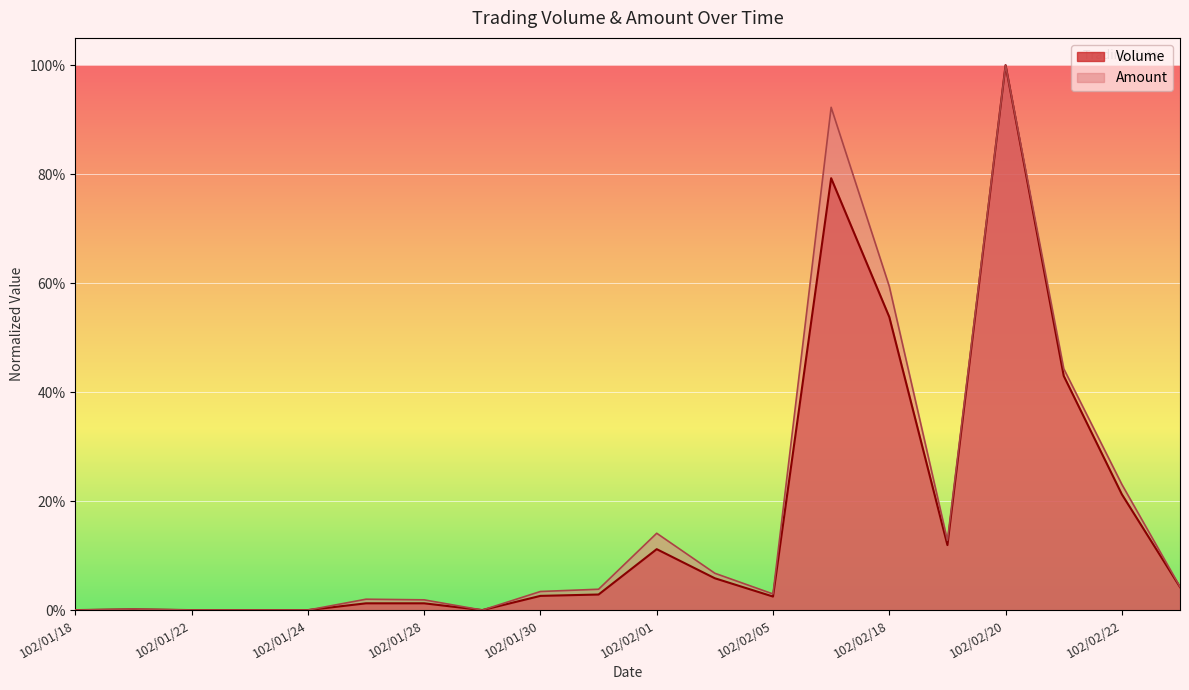

List the labels in order of Volume value, largest first.

102/02/20, 102/02/06, 102/02/18, 102/02/21, 102/02/22, 102/02/19, 102/02/01, 102/02/04, 102/02/23, 102/01/31, 102/01/30, 102/02/05, 102/01/25, 102/01/28, 102/01/21, 102/01/18, 102/01/22, 102/01/23, 102/01/24, 102/01/29